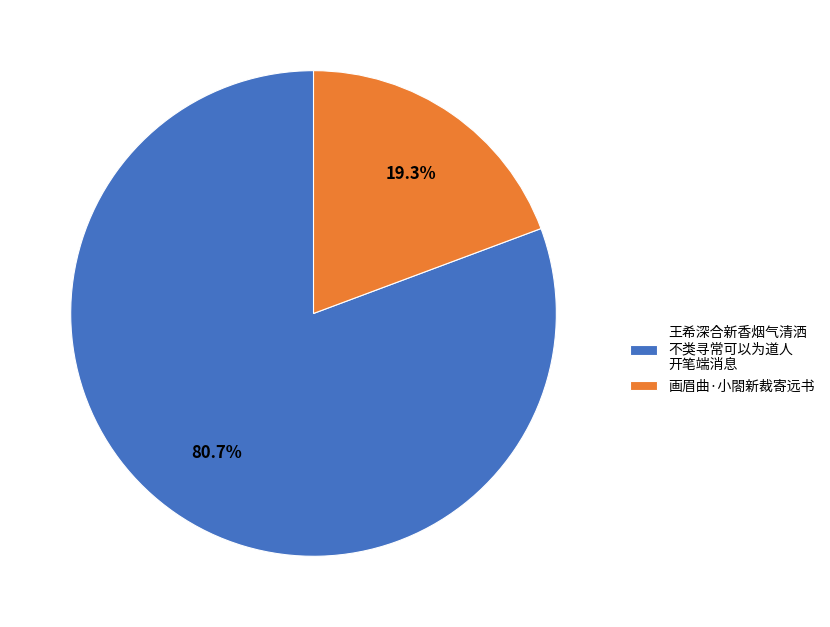

Which has a higher value, 画眉曲·小閤新裁寄远书 or 王希深合新香烟气清洒 不类寻常可以为道人 开笔端消息?

王希深合新香烟气清洒 不类寻常可以为道人 开笔端消息